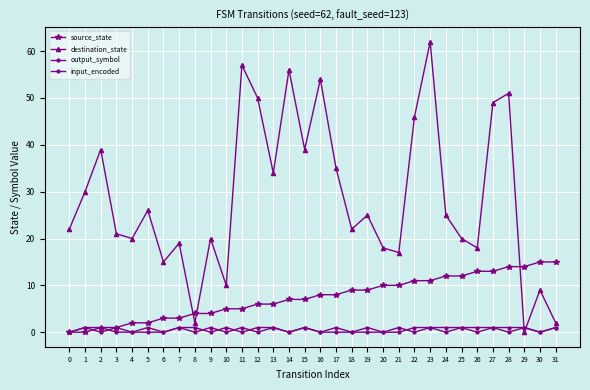

What is the difference between the destination_state values at 10 and 20?

8